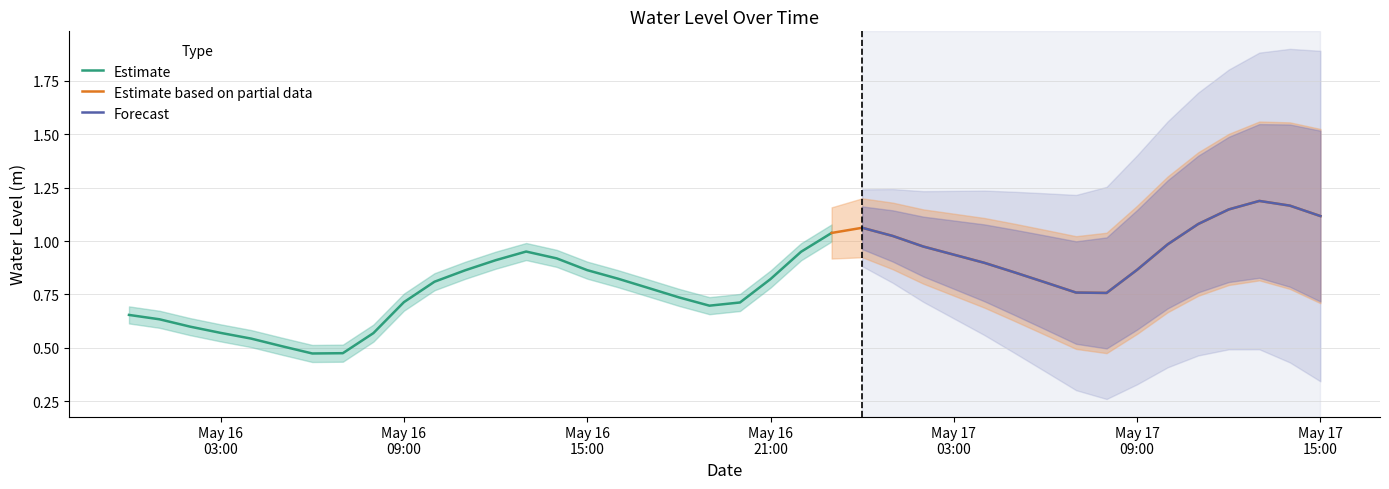

What is the approximate value at 2023-05-17 04:00:00?

0.9